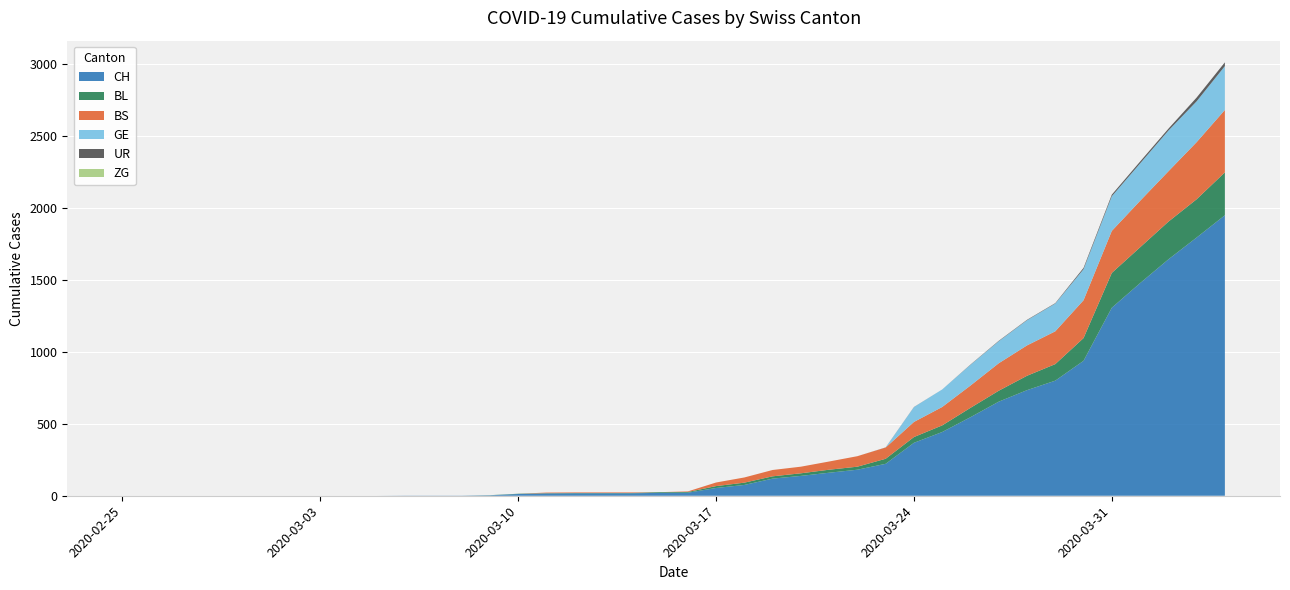

Reading right to left, what are all the values shown in this chart?

CH: 1950	1795	1643	1478	1307	938	800	734	654	546	443	368	222	181	160	138	119	75	54	21	20	17	17	17	16	12	3	1	1	1	0	0	0	0	0	0	0	0	0	0
BL: 298	266	262	249	242	158	115	100	76	65	46	40	35	21	21	18	16	16	13	5	5	2	2	2	2	2	1	0	0	0	0	0	0	0	0	0	0	0	0	0
BS: 434	397	350	323	292	263	228	211	191	155	128	105	78	73	57	46	44	36	25	4	0	4	4	4	4	0	0	0	0	0	0	0	0	0	0	0	0	0	0	0
GE: 305	284	283	260	241	216	193	175	153	144	122	103	0	0	0	0	0	0	0	0	0	0	0	0	0	0	0	0	0	0	0	0	0	0	0	0	0	0	0	0
UR: 26	26	13	13	11	9	3	3	3	2	0	1	1	0	0	0	0	0	0	0	0	0	0	0	0	0	0	0	0	0	0	0	0	0	0	0	0	0	0	0
ZG: 0	0	0	0	0	0	0	0	0	0	0	0	0	0	0	0	0	0	0	0	0	0	0	0	0	0	0	0	0	0	0	0	0	0	0	0	0	0	0	0